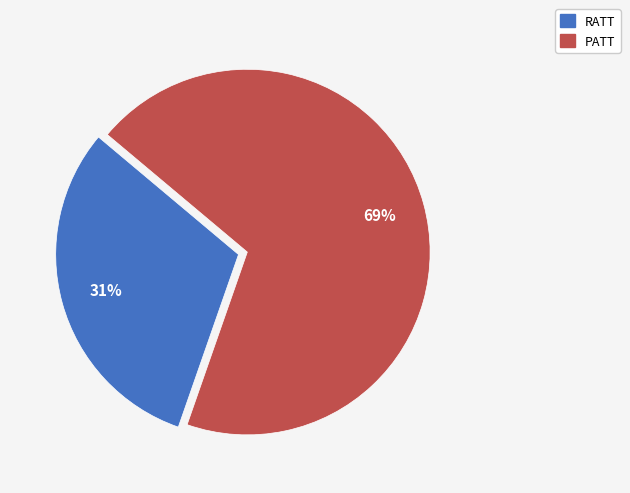

True or false: PATT accounts for 81% of the total.

False